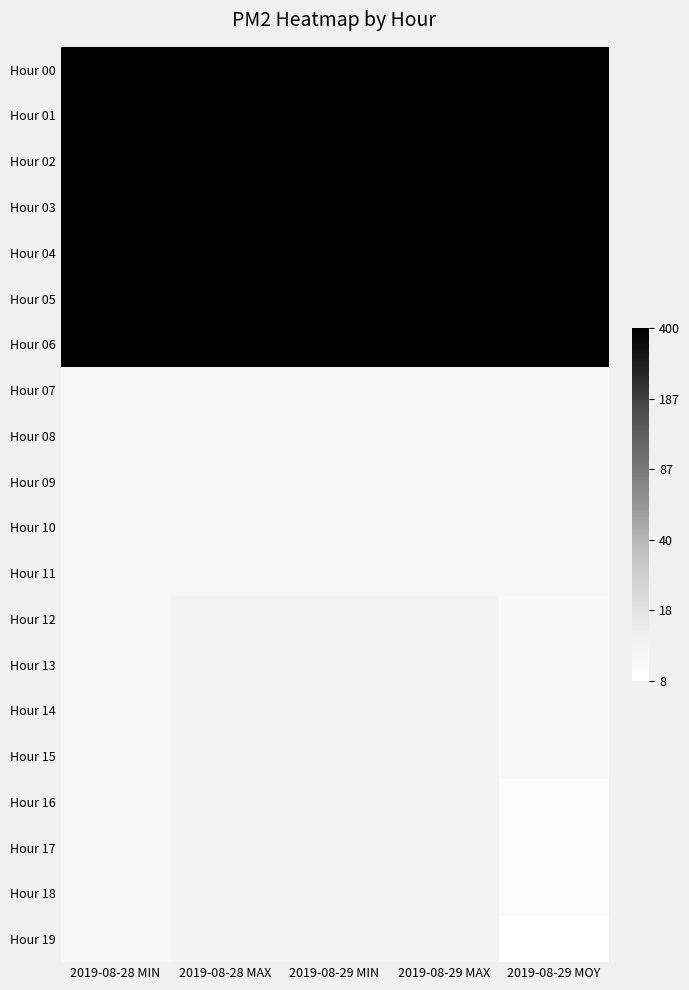

Reading left to right, transcribe all the data shown in this chart.

Hour 00: 2019-08-28 MIN=1.0	2019-08-28 MAX=1.0	2019-08-29 MIN=1.0	2019-08-29 MAX=1.0	2019-08-29 MOY=1.0
Hour 01: 2019-08-28 MIN=1.0	2019-08-28 MAX=1.0	2019-08-29 MIN=1.0	2019-08-29 MAX=1.0	2019-08-29 MOY=1.0
Hour 02: 2019-08-28 MIN=1.0	2019-08-28 MAX=1.0	2019-08-29 MIN=1.0	2019-08-29 MAX=1.0	2019-08-29 MOY=1.0
Hour 03: 2019-08-28 MIN=1.0	2019-08-28 MAX=1.0	2019-08-29 MIN=1.0	2019-08-29 MAX=1.0	2019-08-29 MOY=1.0
Hour 04: 2019-08-28 MIN=1.0	2019-08-28 MAX=1.0	2019-08-29 MIN=1.0	2019-08-29 MAX=1.0	2019-08-29 MOY=1.0
Hour 05: 2019-08-28 MIN=1.0	2019-08-28 MAX=1.0	2019-08-29 MIN=1.0	2019-08-29 MAX=1.0	2019-08-29 MOY=1.0
Hour 06: 2019-08-28 MIN=1.0	2019-08-28 MAX=1.0	2019-08-29 MIN=1.0	2019-08-29 MAX=1.0	2019-08-29 MOY=1.0
Hour 07: 2019-08-28 MIN=0.1	2019-08-28 MAX=0.1	2019-08-29 MIN=0.1	2019-08-29 MAX=0.1	2019-08-29 MOY=0.1
Hour 08: 2019-08-28 MIN=0.1	2019-08-28 MAX=0.1	2019-08-29 MIN=0.1	2019-08-29 MAX=0.1	2019-08-29 MOY=0.1
Hour 09: 2019-08-28 MIN=0.1	2019-08-28 MAX=0.1	2019-08-29 MIN=0.1	2019-08-29 MAX=0.1	2019-08-29 MOY=0.1
Hour 10: 2019-08-28 MIN=0.1	2019-08-28 MAX=0.1	2019-08-29 MIN=0.1	2019-08-29 MAX=0.1	2019-08-29 MOY=0.1
Hour 11: 2019-08-28 MIN=0.1	2019-08-28 MAX=0.1	2019-08-29 MIN=0.1	2019-08-29 MAX=0.1	2019-08-29 MOY=0.1
Hour 12: 2019-08-28 MIN=0.1	2019-08-28 MAX=0.1	2019-08-29 MIN=0.1	2019-08-29 MAX=0.1	2019-08-29 MOY=0.1
Hour 13: 2019-08-28 MIN=0.1	2019-08-28 MAX=0.1	2019-08-29 MIN=0.1	2019-08-29 MAX=0.1	2019-08-29 MOY=0.1
Hour 14: 2019-08-28 MIN=0.1	2019-08-28 MAX=0.1	2019-08-29 MIN=0.1	2019-08-29 MAX=0.1	2019-08-29 MOY=0.1
Hour 15: 2019-08-28 MIN=0.1	2019-08-28 MAX=0.1	2019-08-29 MIN=0.1	2019-08-29 MAX=0.1	2019-08-29 MOY=0.1
Hour 16: 2019-08-28 MIN=0.1	2019-08-28 MAX=0.1	2019-08-29 MIN=0.1	2019-08-29 MAX=0.1	2019-08-29 MOY=0.0
Hour 17: 2019-08-28 MIN=0.1	2019-08-28 MAX=0.1	2019-08-29 MIN=0.1	2019-08-29 MAX=0.1	2019-08-29 MOY=0.0
Hour 18: 2019-08-28 MIN=0.1	2019-08-28 MAX=0.1	2019-08-29 MIN=0.1	2019-08-29 MAX=0.1	2019-08-29 MOY=0.0
Hour 19: 2019-08-28 MIN=0.1	2019-08-28 MAX=0.1	2019-08-29 MIN=0.1	2019-08-29 MAX=0.1	2019-08-29 MOY=0.0